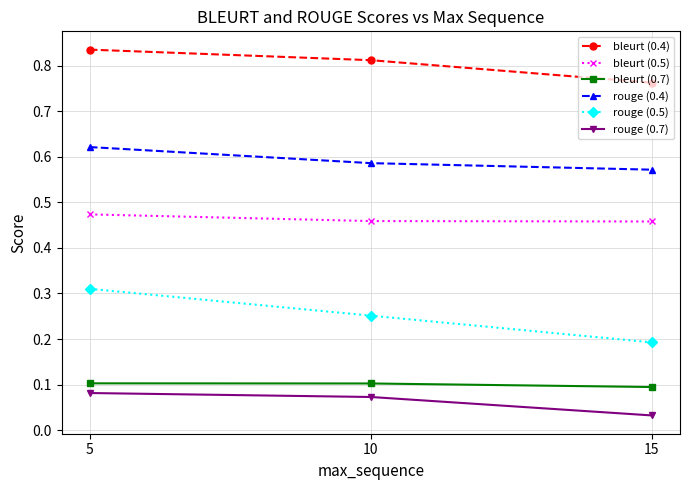

At how many categories does at least one series exceed 0?

3